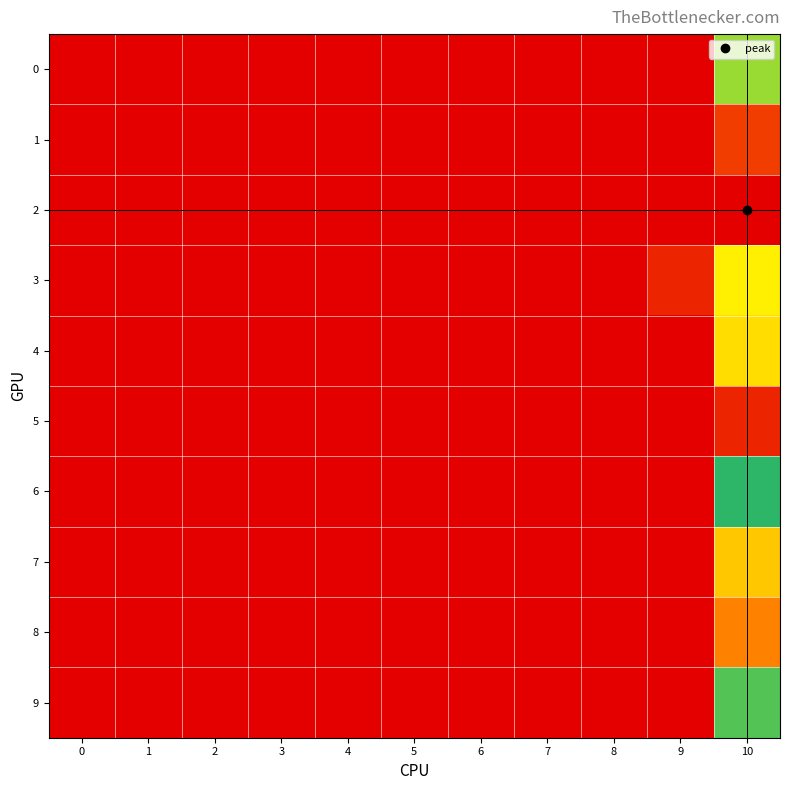

At how many categories does at least one series exceed 0?

2